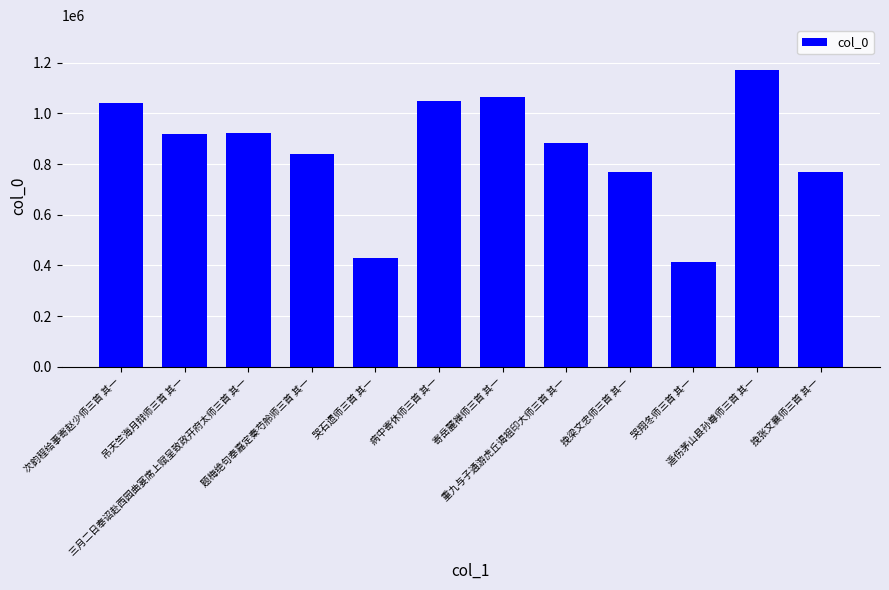

What is the smallest value displayed?

414575